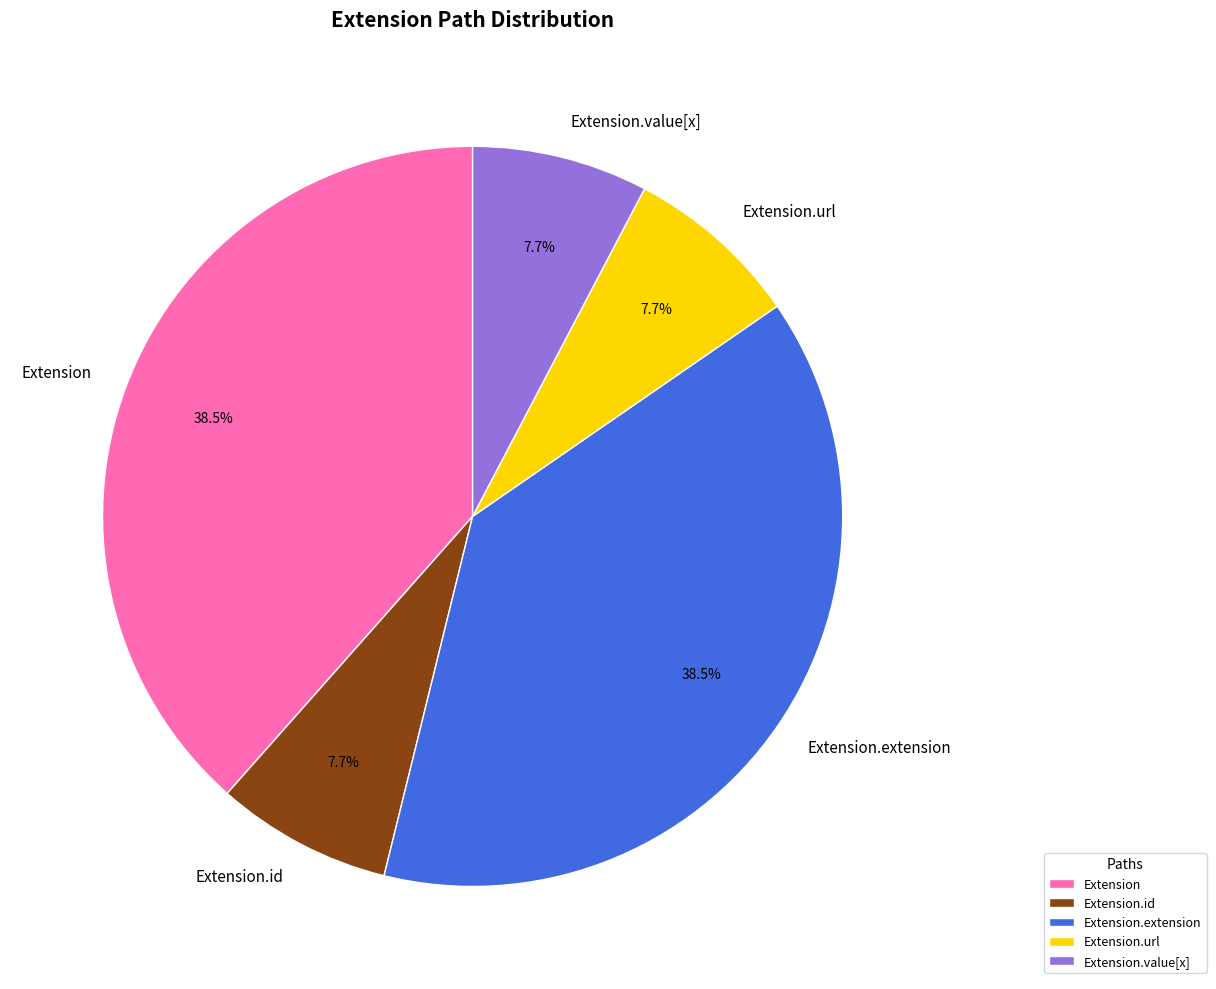

True or false: Extension accounts for 9% of the total.

False